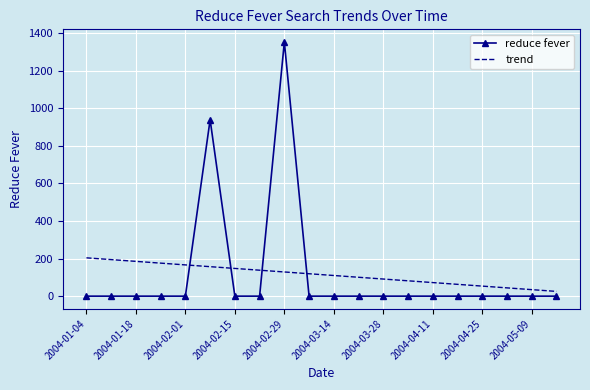

In reduce fever, how many points are higher than both neighbors (excluding endpoints)?

2